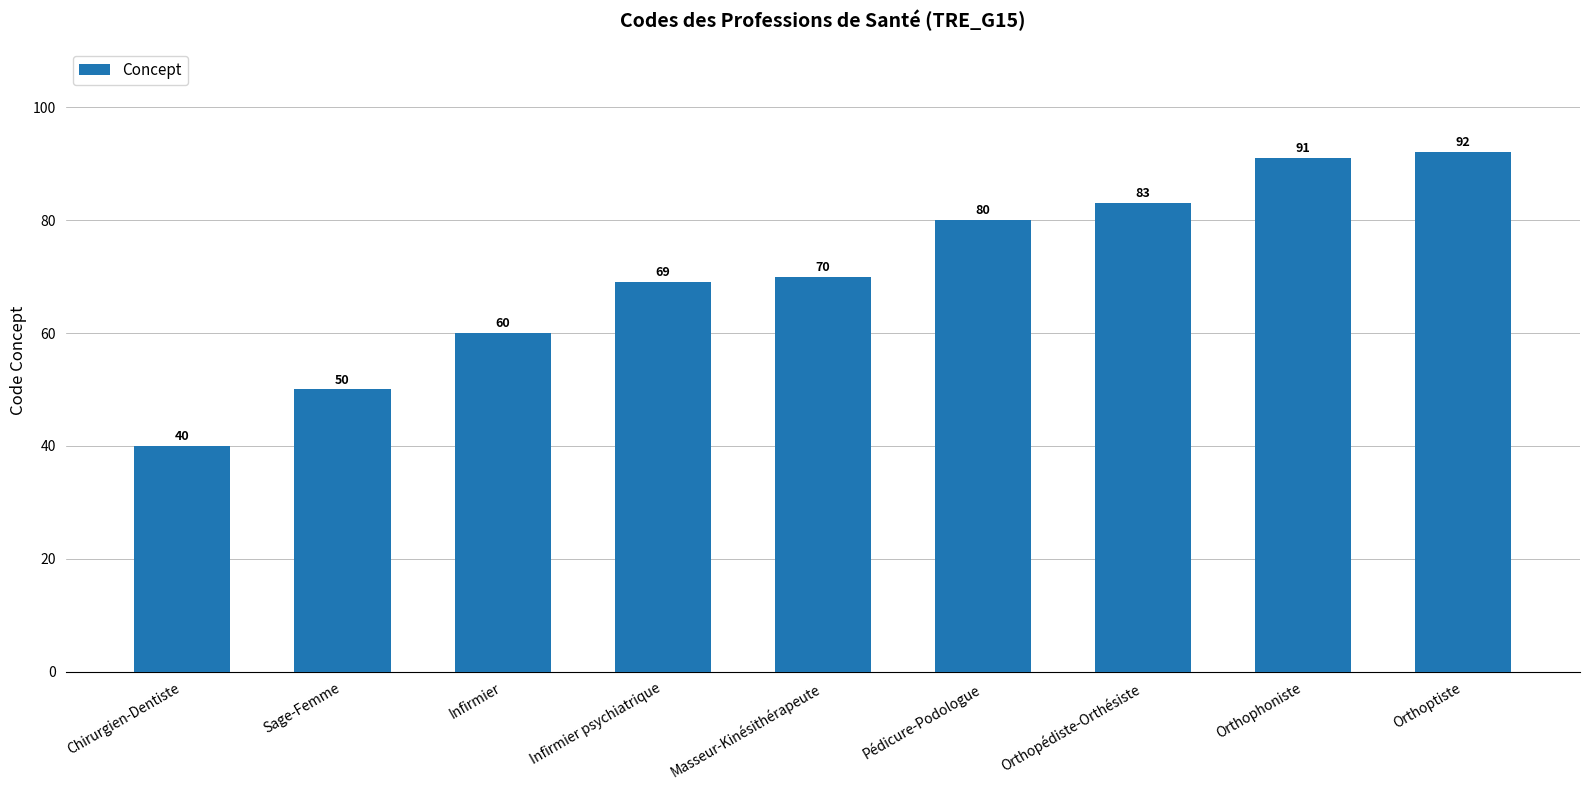

What is the label of the 9th bar from the left?

Orthoptiste